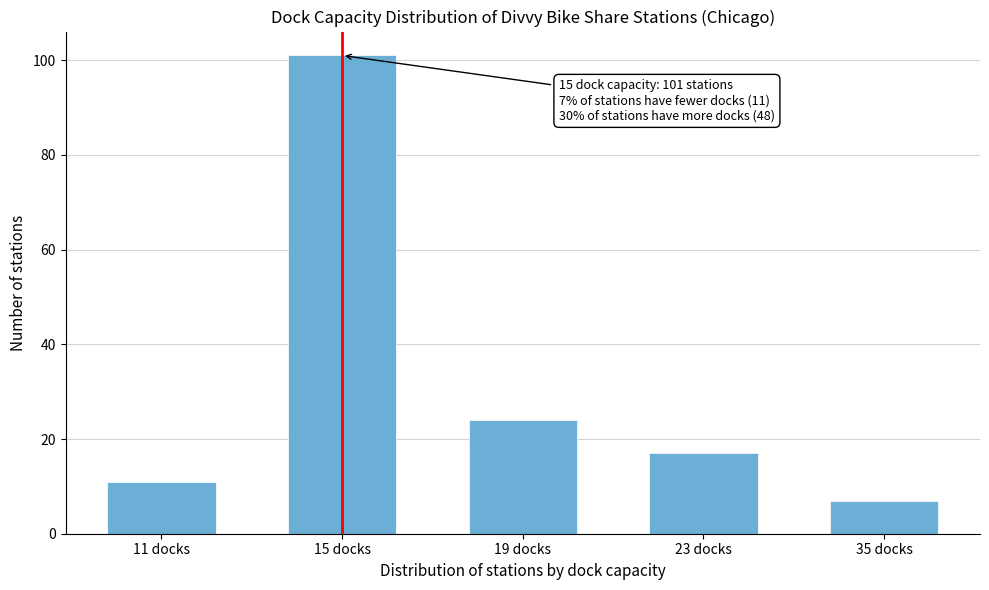

Reading left to right, what are all the values shown in this chart?

11 docks=11	15 docks=101	19 docks=24	23 docks=17	35 docks=7